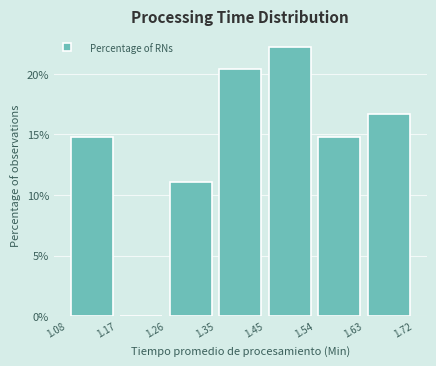

Over which range of the x-axis is the bar tallest?

1.45 to 1.54